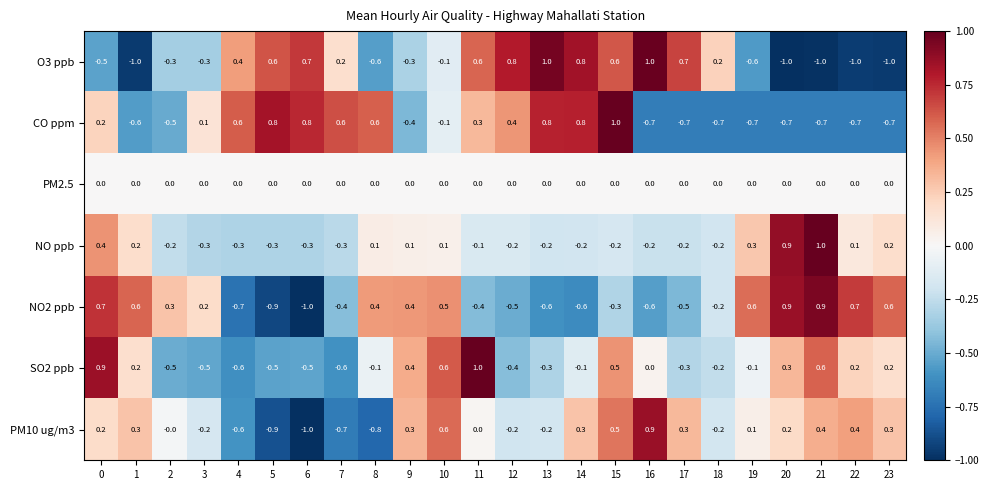

True or false: SO2 ppb has a value of 0.2 at 22.

True